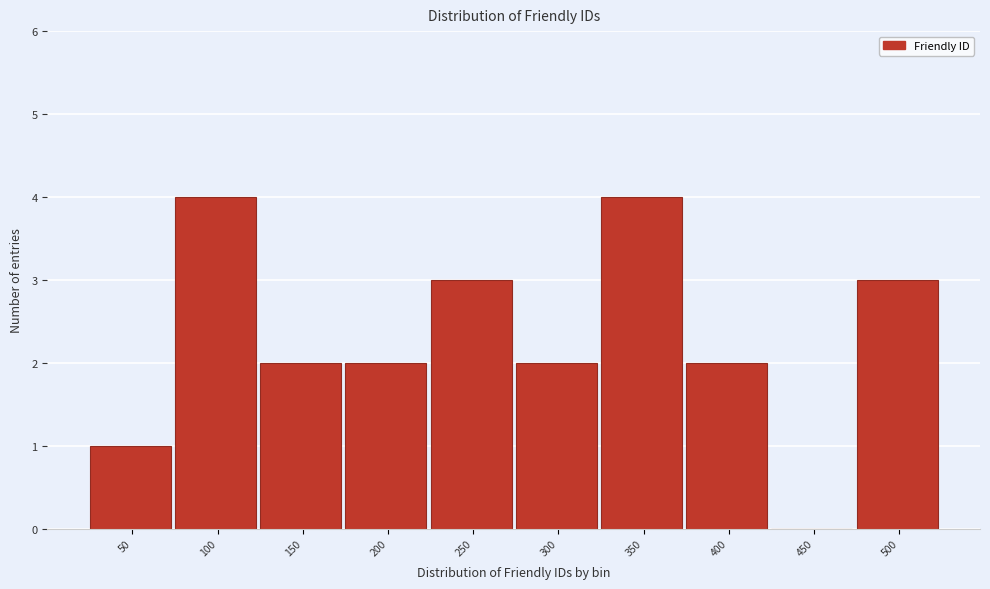

Reading left to right, list all the values displayed in this chart.

50=1	100=4	150=2	200=2	250=3	300=2	350=4	400=2	450=0	500=3